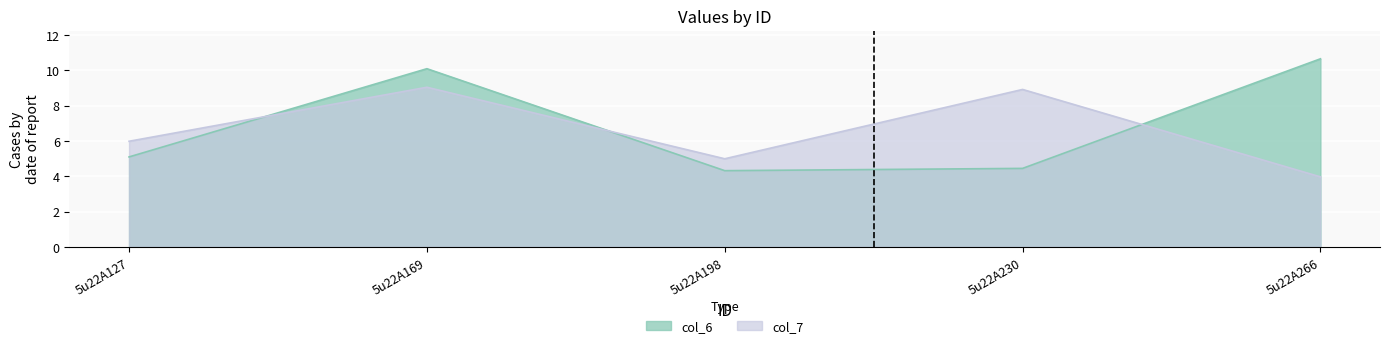

At 5u22A127, list the series in order from largest to smallest.

col_7, col_6